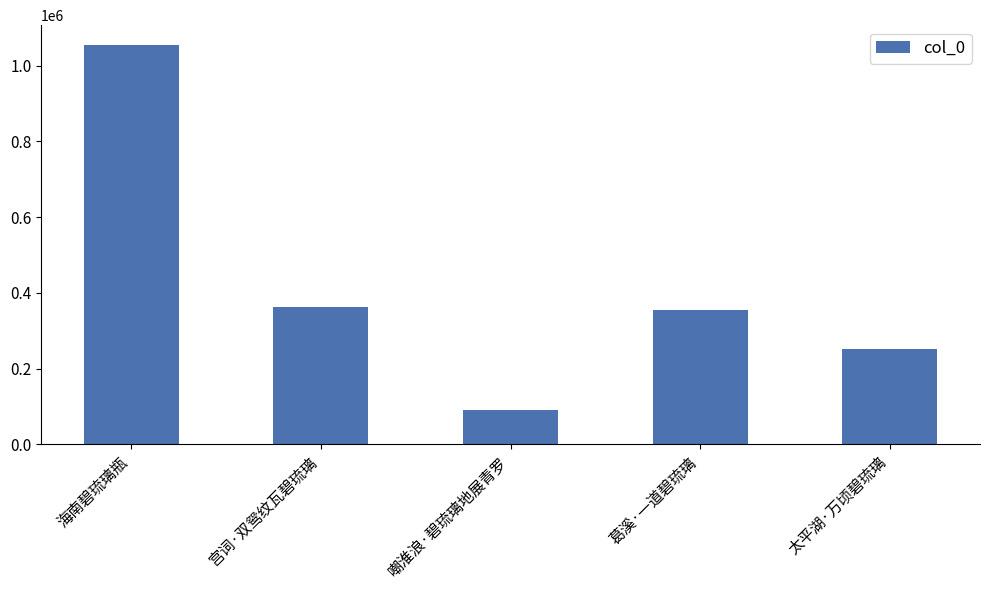

At which label does the data first exceed 353712?

海南碧琉璃瓶